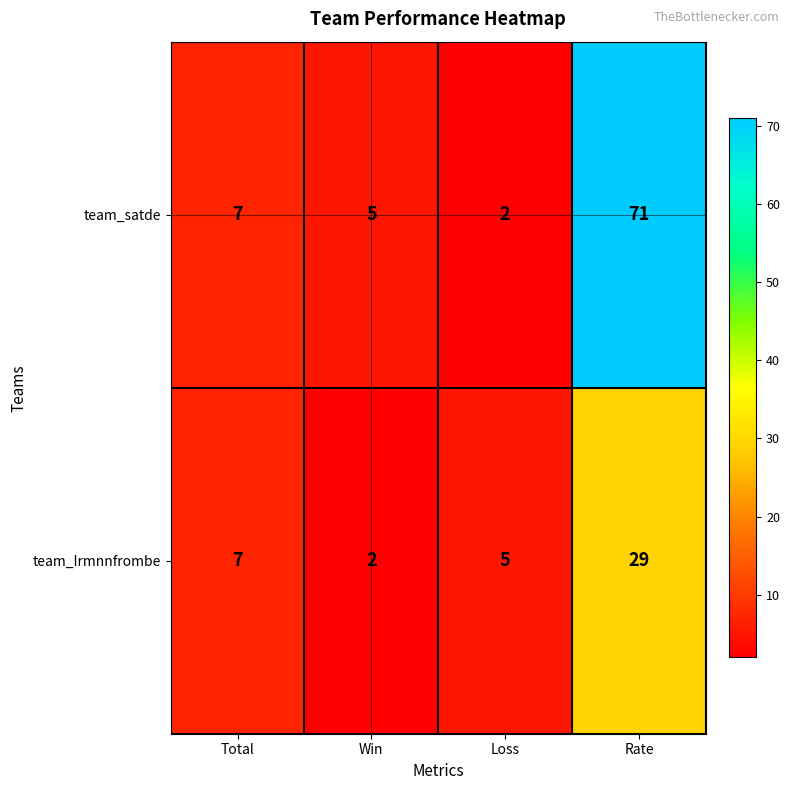

Which series has the widest spread of values?

team_satde